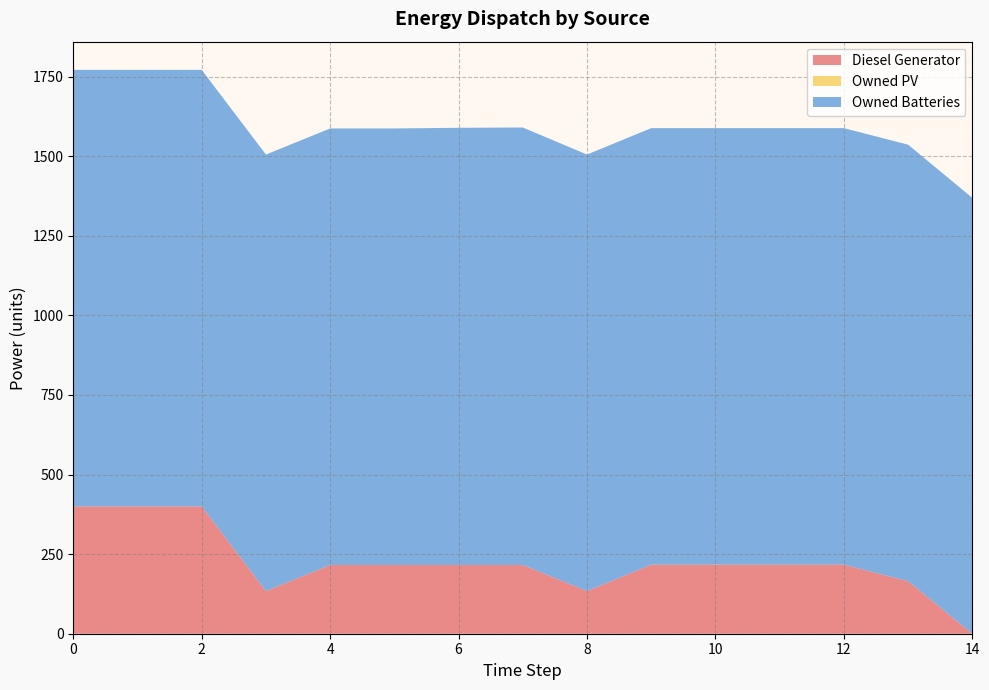

Reading left to right, transcribe all the data shown in this chart.

Diesel Generator: 400	400	400	134	216	216	216	216	134	217	217	217	217	165	0
Owned PV: 0	0	0	0	0	0	0	0	0	0	0	0	0	0	0
Owned Batteries: 1371	1371	1371	1371	1371	1371	1373	1374	1371	1371	1371	1371	1371	1371	1369